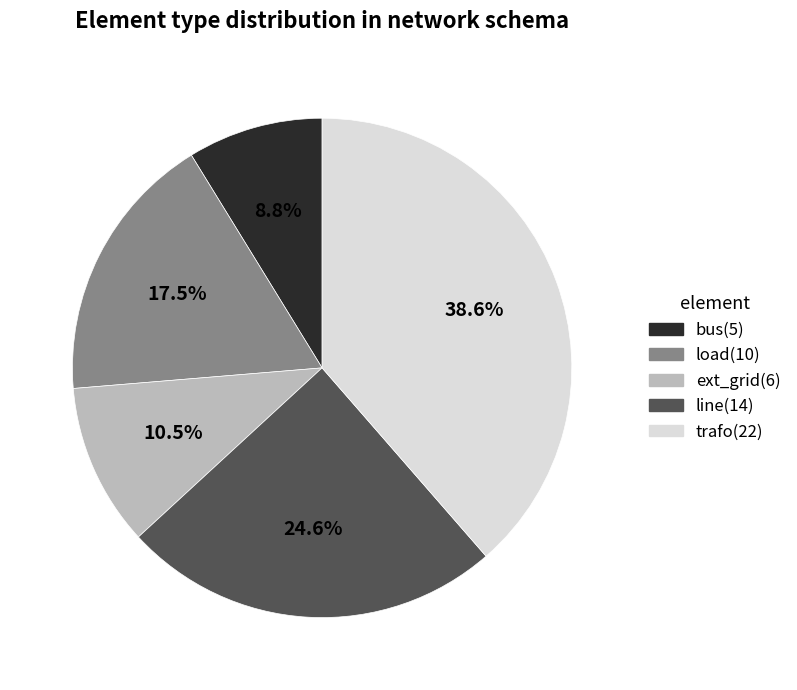

Count the number of slices in the pie.

5